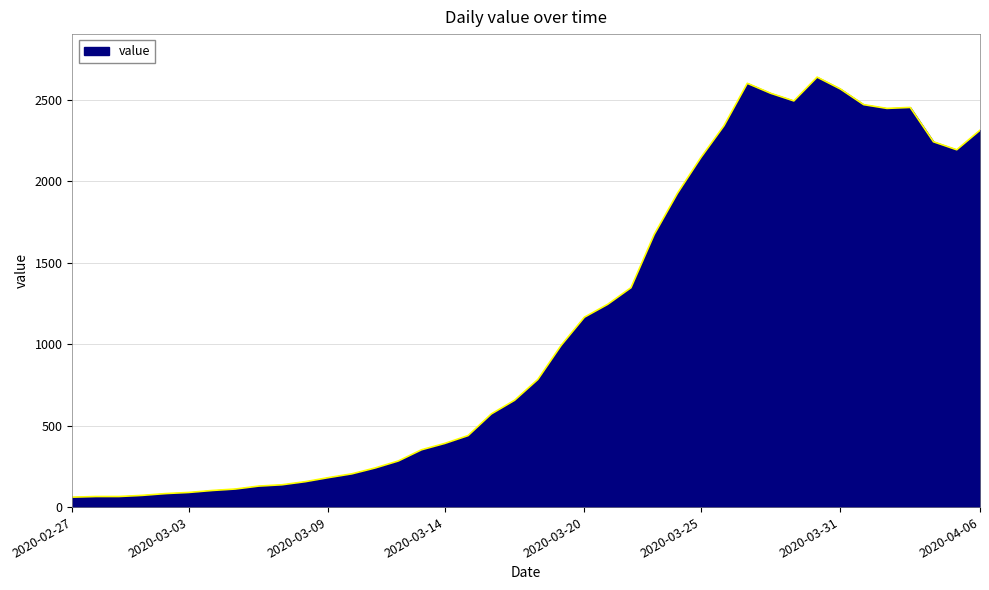

What is the difference between the maximum and minimum values?

2579